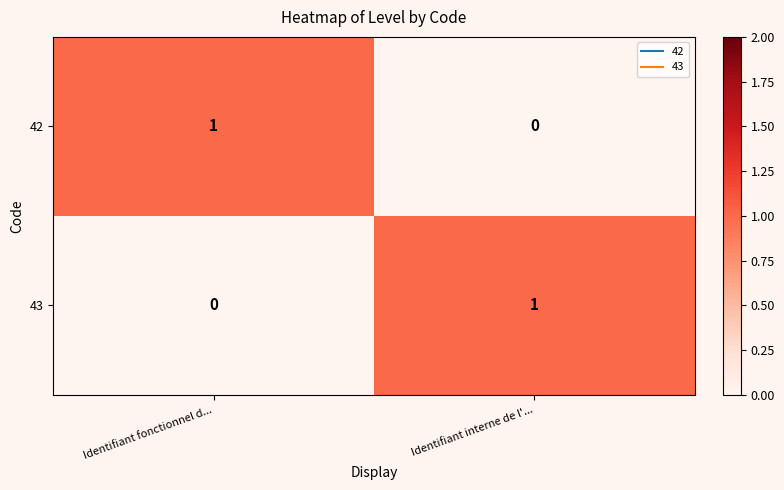

Which category has the highest value in the 43 series?

Identifiant interne de l'...